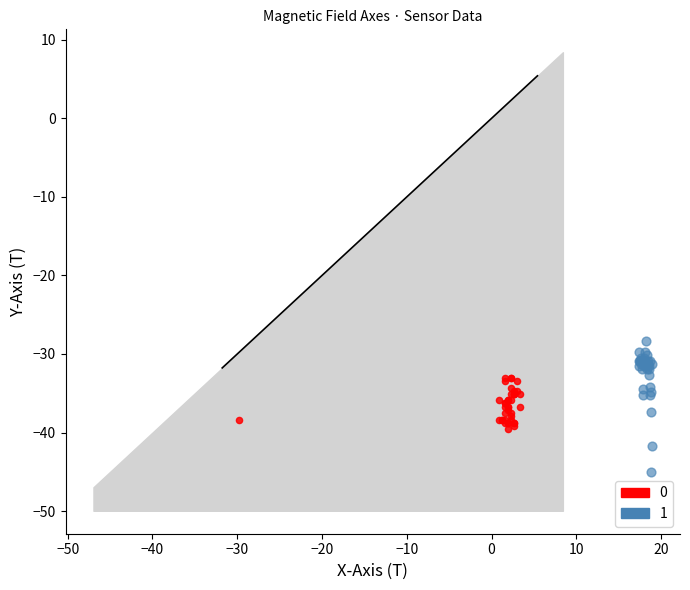

Which series has the largest Y range (max minus min)?

1